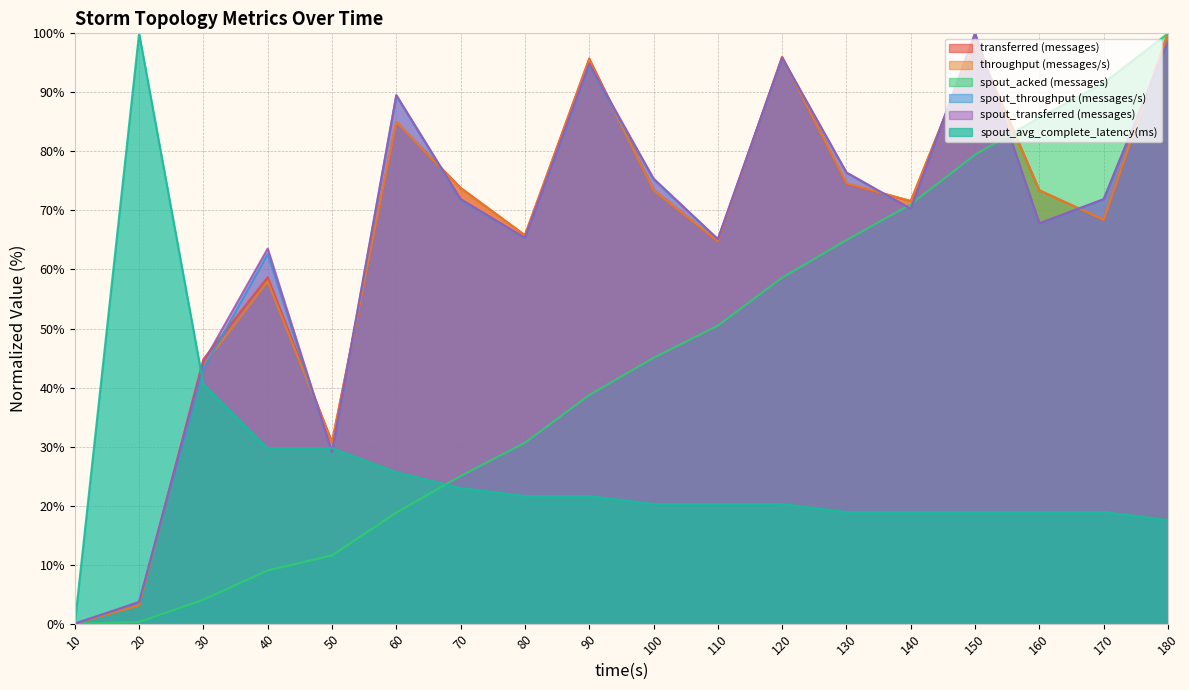

What are all the series names shown in the legend?

transferred (messages), throughput (messages/s), spout_acked (messages), spout_throughput (messages/s), spout_transferred (messages), spout_avg_complete_latency(ms)